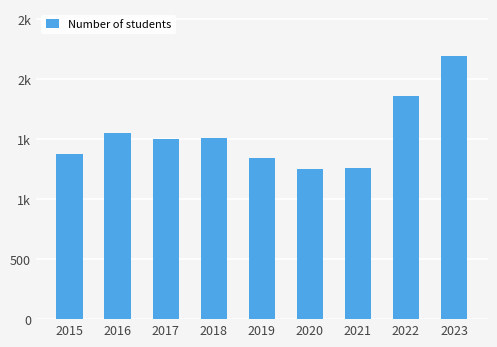

Reading right to left, extract all data points from this chart.

2023=2191	2022=1864	2021=1259	2020=1252	2019=1343	2018=1512	2017=1505	2016=1549	2015=1380